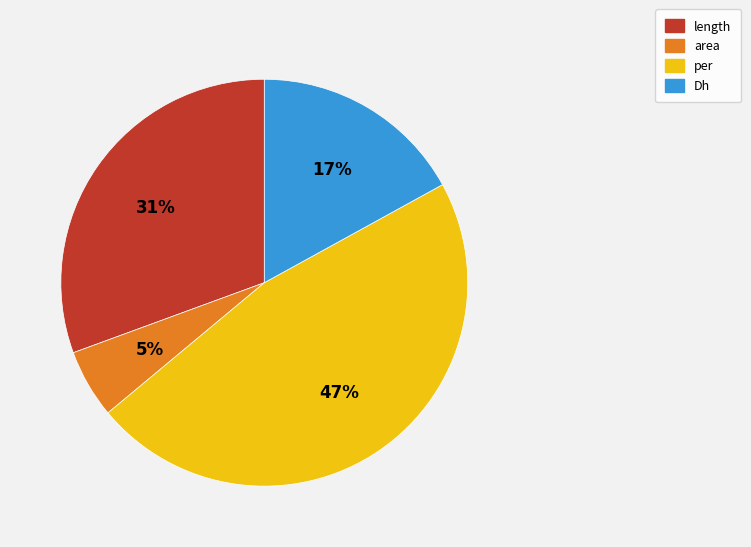

Which has a higher value, per or Dh?

per